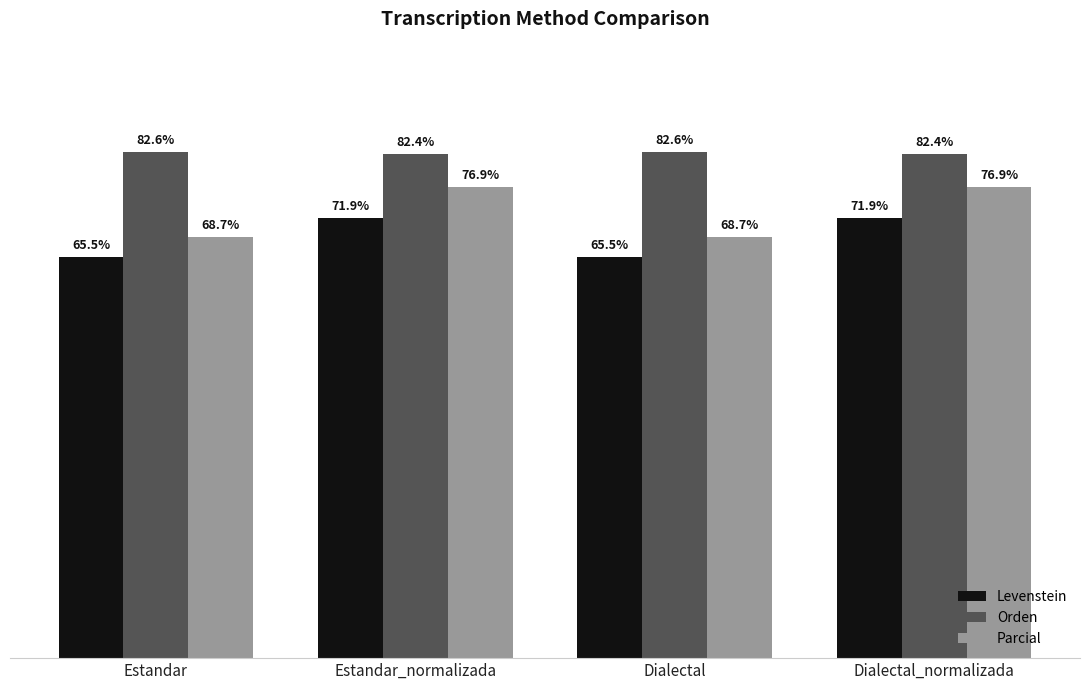

Where does the Parcial series first go above 76?

Estandar_normalizada